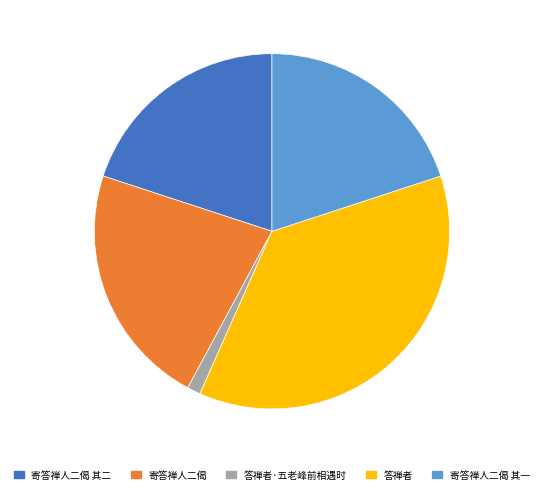

The 答禅者·五老峰前相遇时 slice represents 6% of the pie. True or false?

False